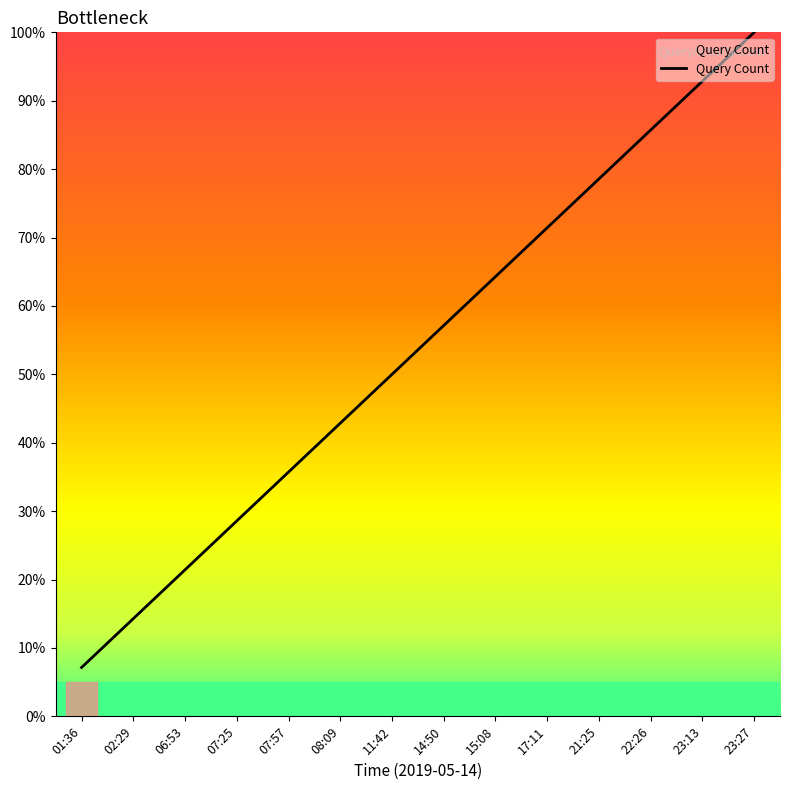

Reading right to left, list all the values displayed in this chart.

100.0	92.9	85.7	78.6	71.4	64.3	57.1	50.0	42.9	35.7	28.6	21.4	14.3	7.1